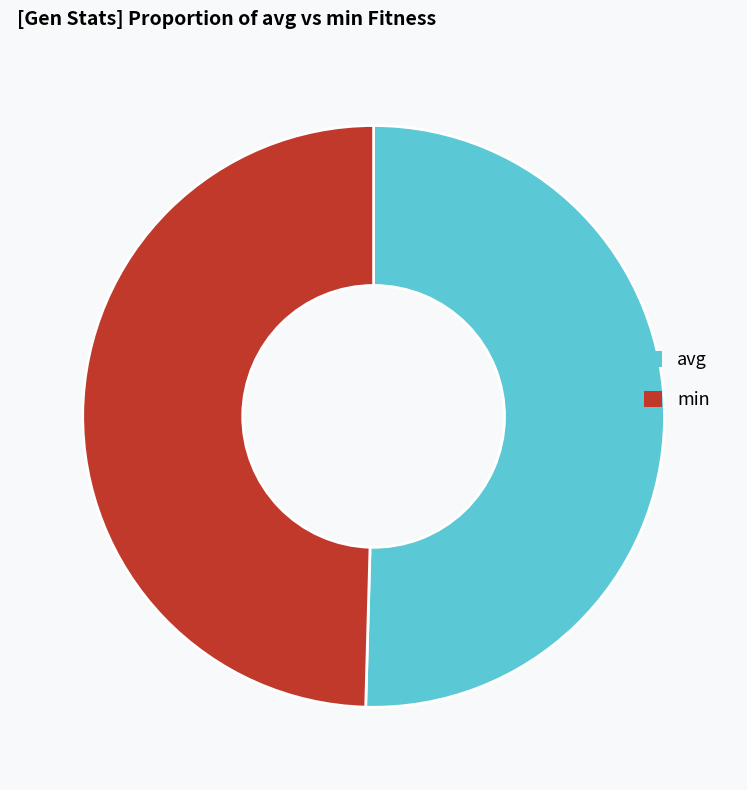

How many slices are in this pie chart?

2